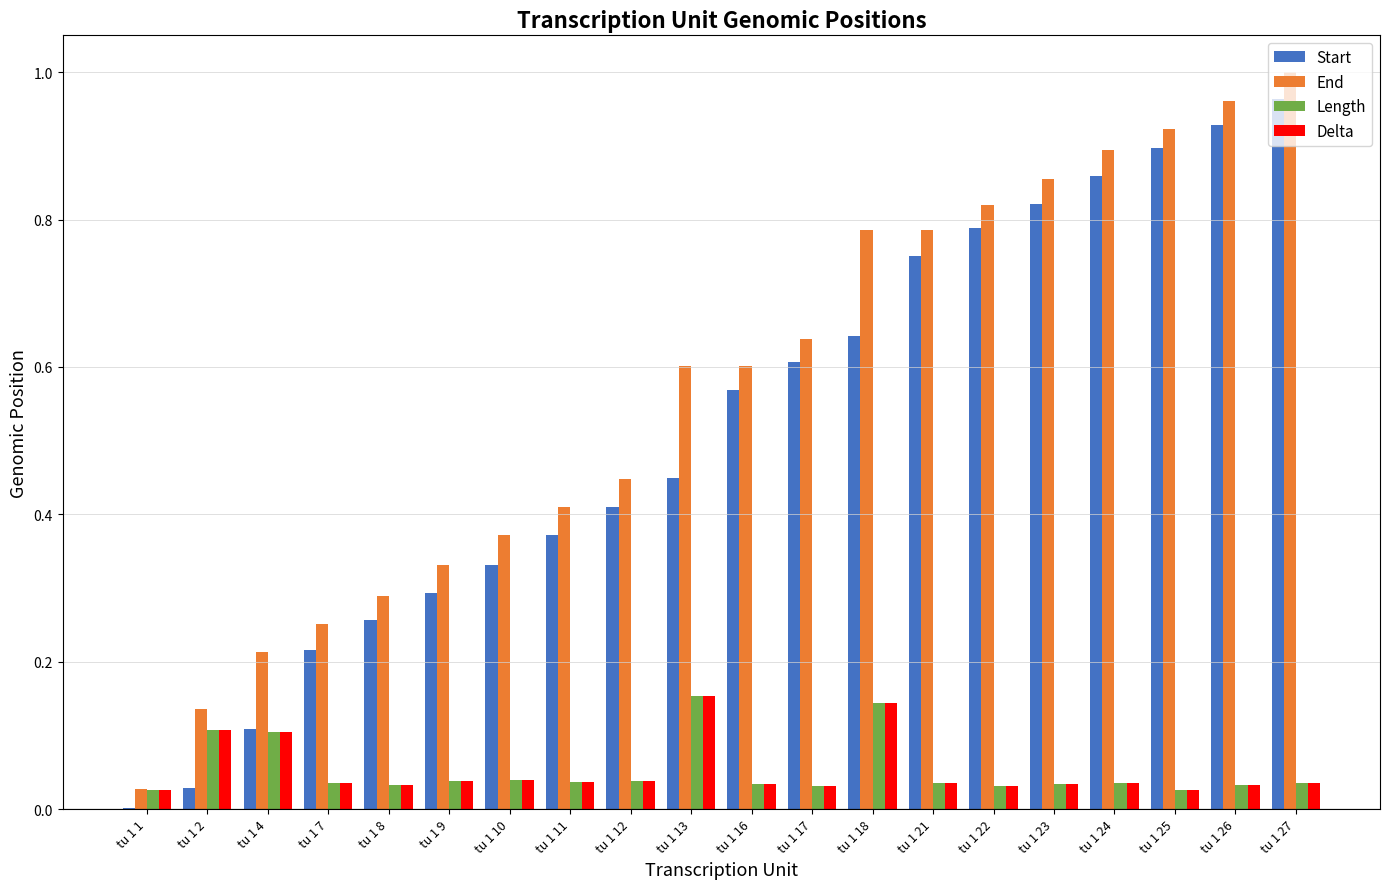

Is it true that Length equals 0.0 at tu 1 23?

True